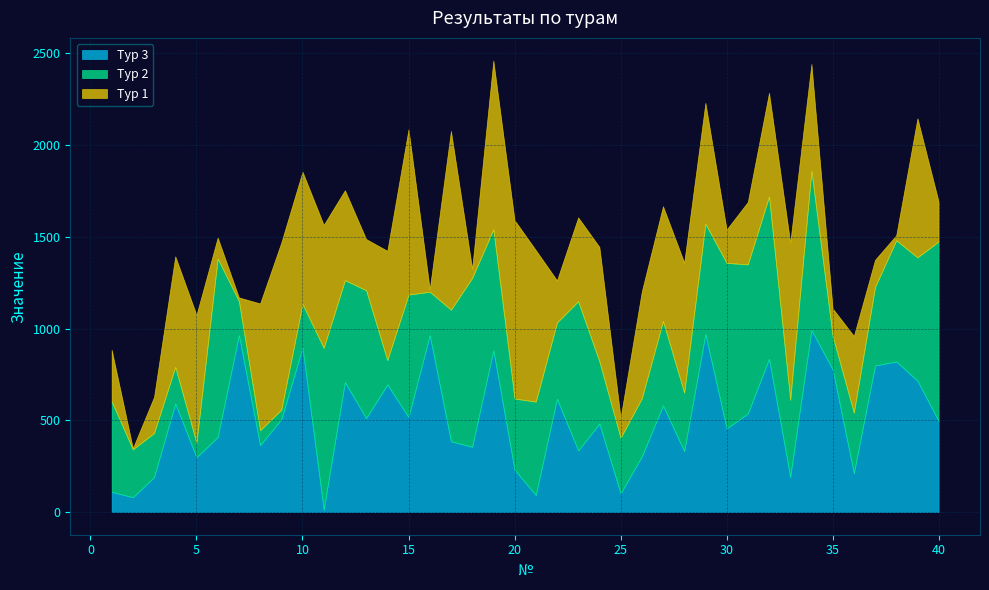

What is the sum of the Тур 1 values at 32 and 30?

747